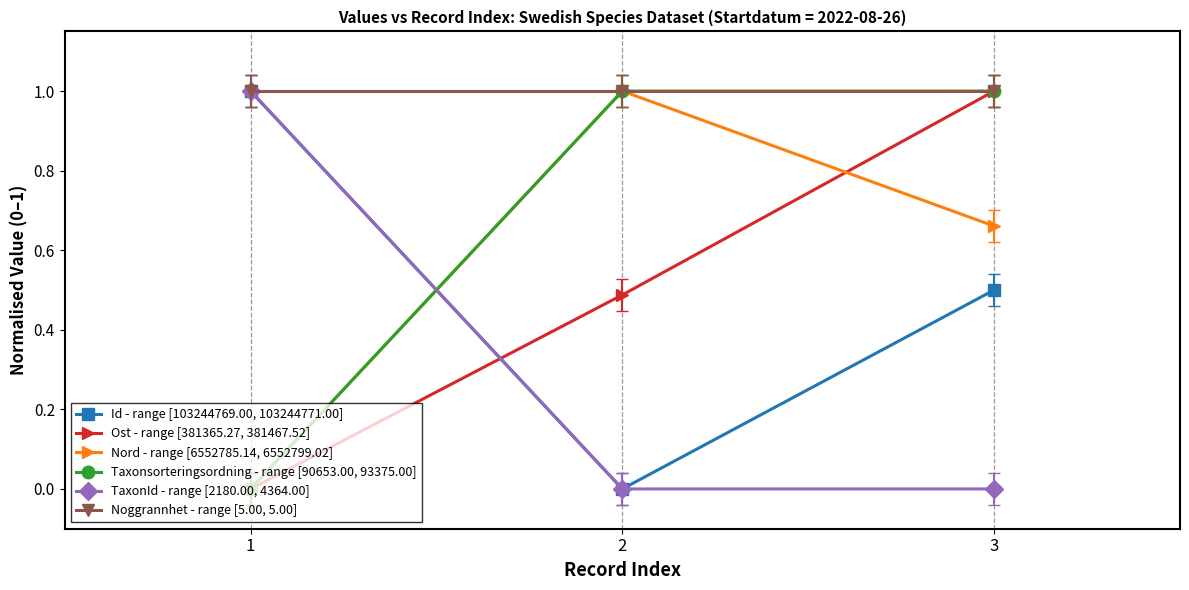

How many positive values does the Ost - range [381365.27, 381467.52] series have?

2